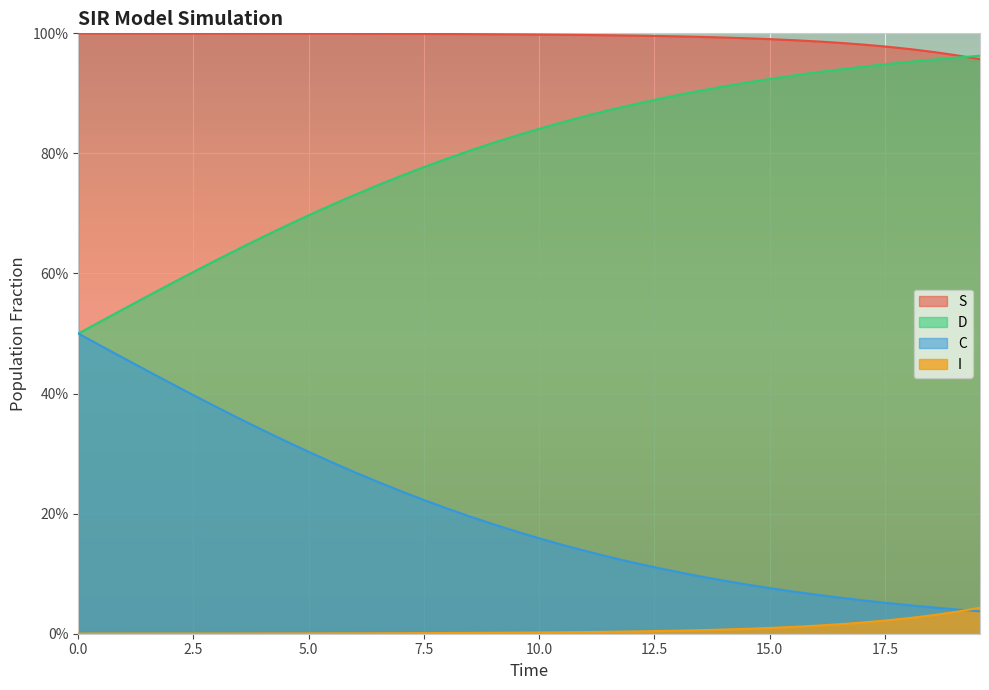

Does the chart display data point markers on the line(s)?

No